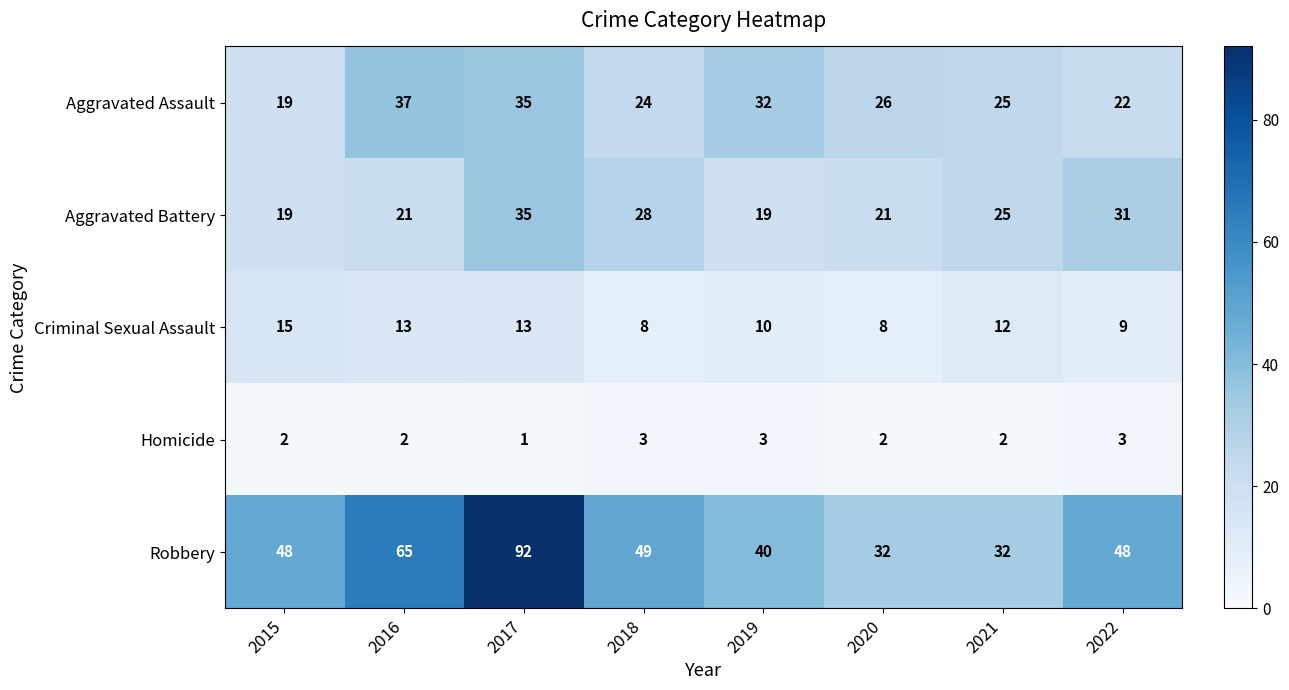

What is the difference between the highest and lowest values at 2015?

46